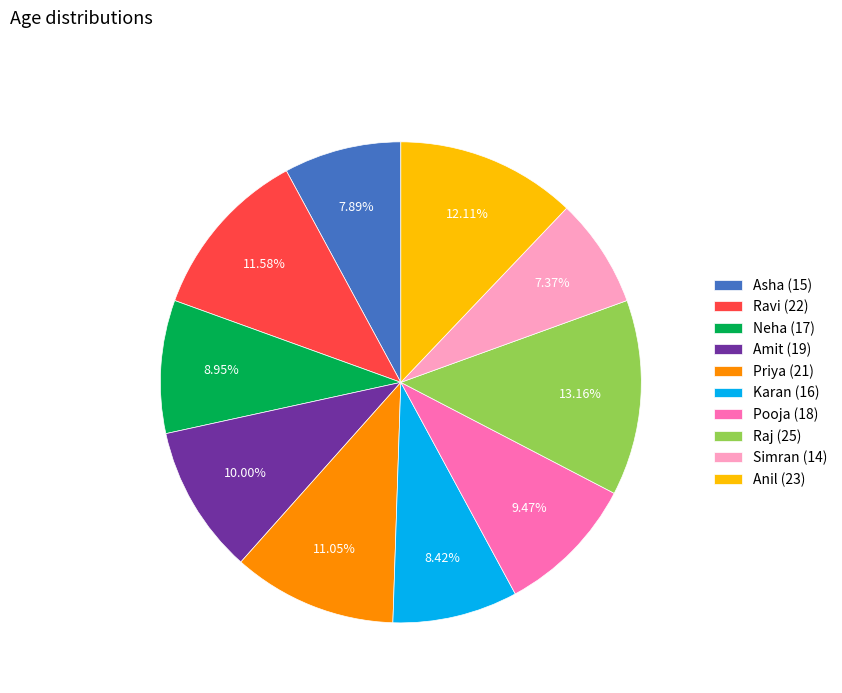

Rank the categories by value from lowest to highest.

Simran (14), Asha (15), Karan (16), Neha (17), Pooja (18), Amit (19), Priya (21), Ravi (22), Anil (23), Raj (25)